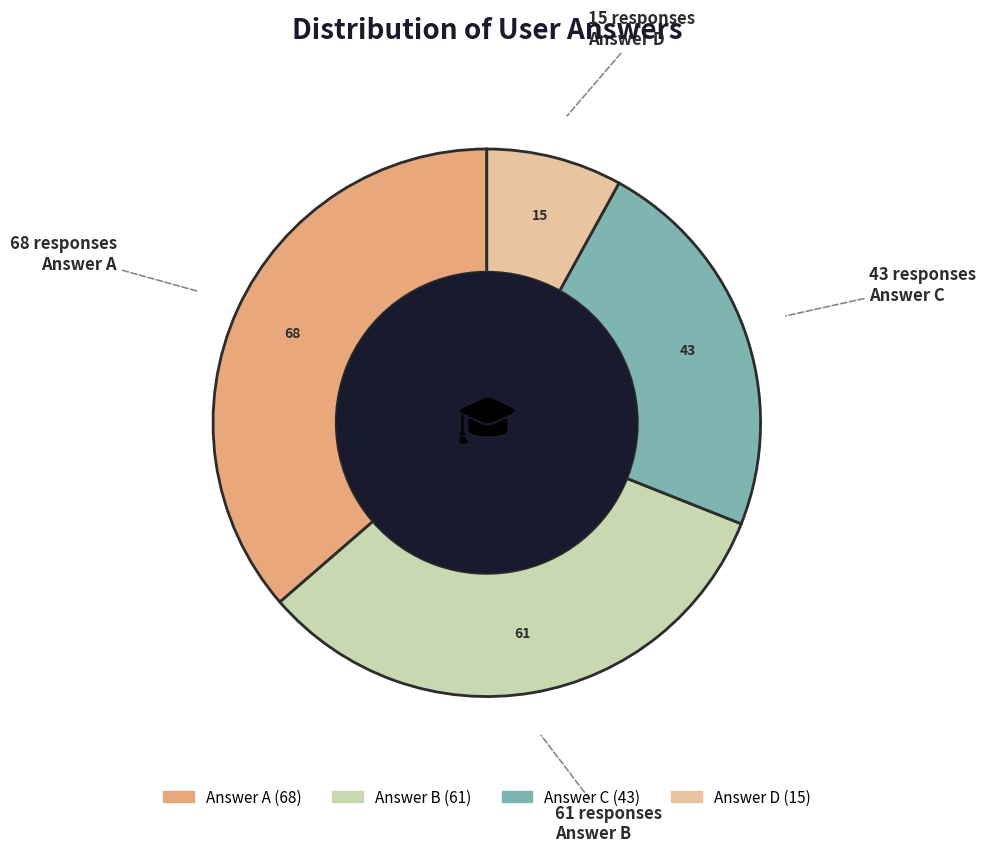

Is there a majority slice in this chart?

No